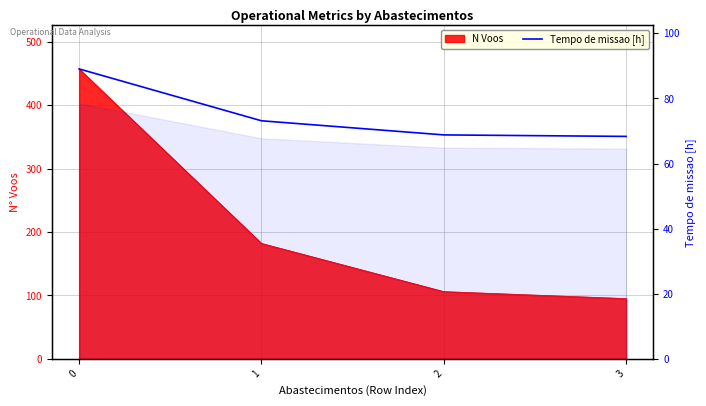

Reading left to right, extract all data points from this chart.

0=89.1	1=73.1	2=68.8	3=68.3